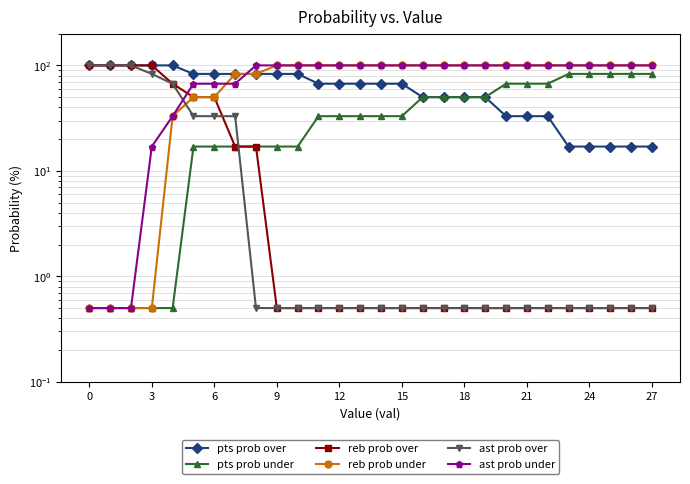

What is the value of the reb prob over point at the 21st from the left?

0.5